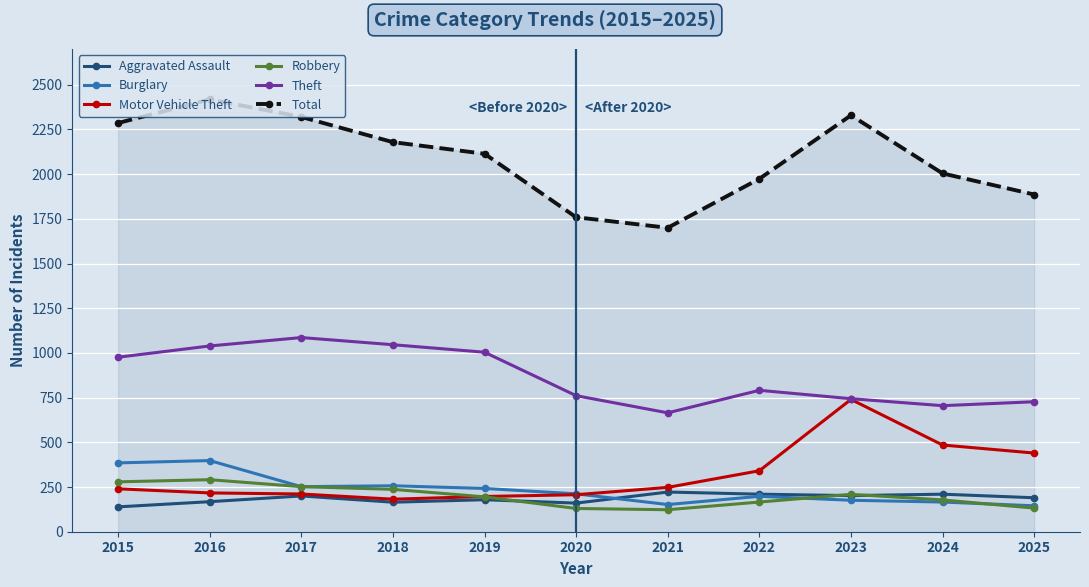

What is the difference between the maximum and minimum values in the Theft series?

421